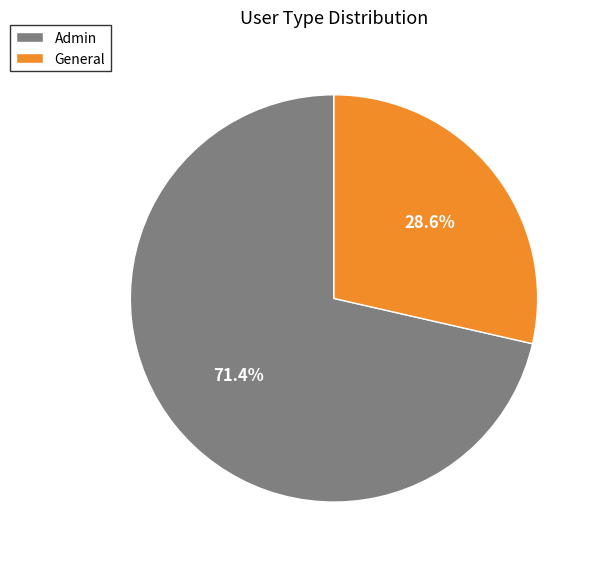

Which has a higher value, Admin or General?

Admin